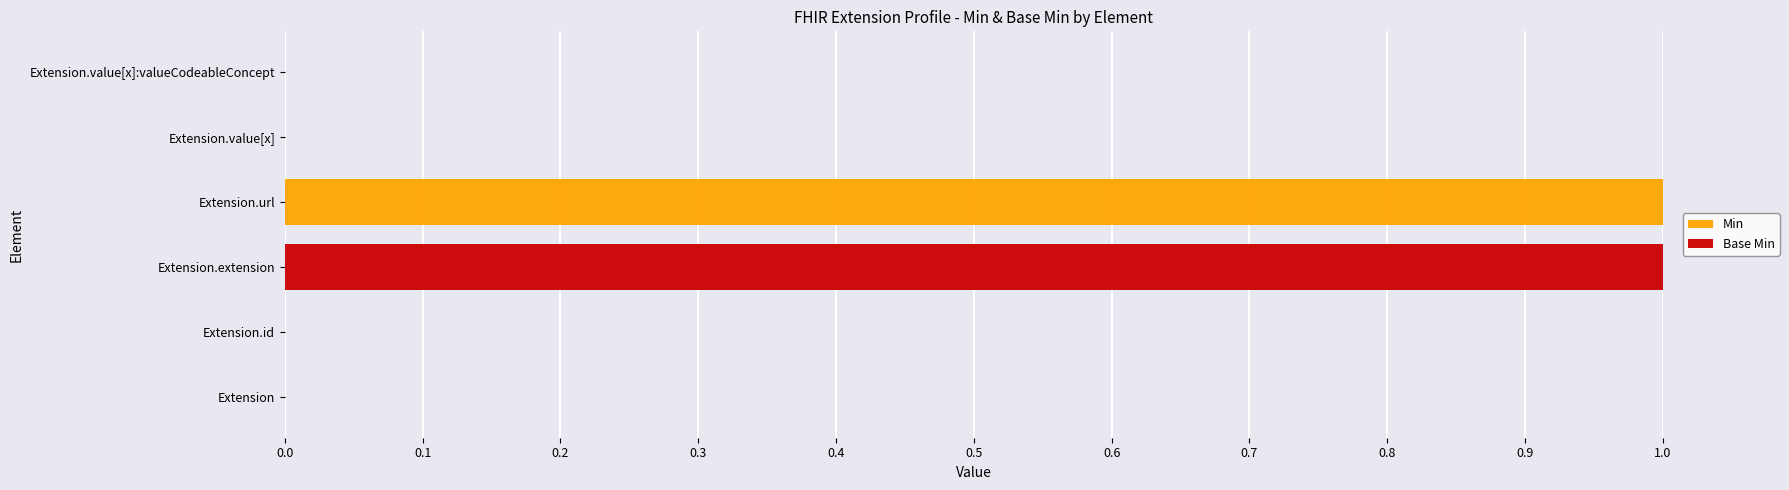

Is it true that Min equals 0 at Extension.id?

True